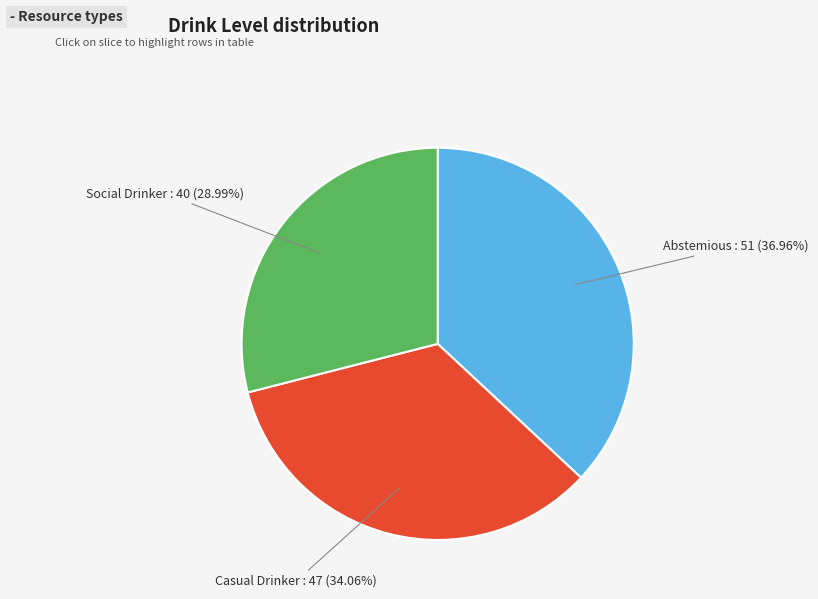

Which slice is the smallest?

Social Drinker